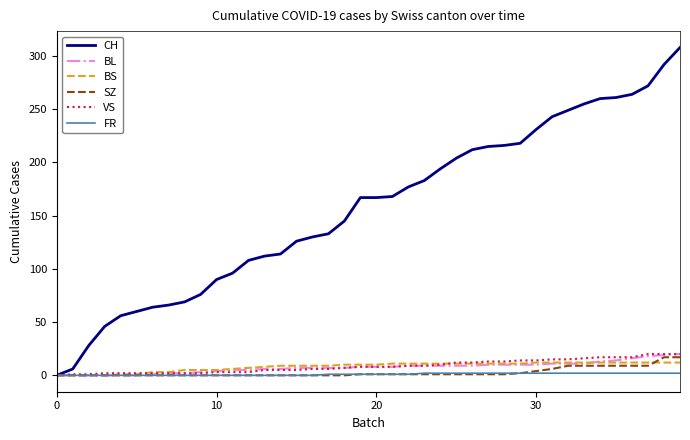

Which series has the largest range (max minus min)?

CH